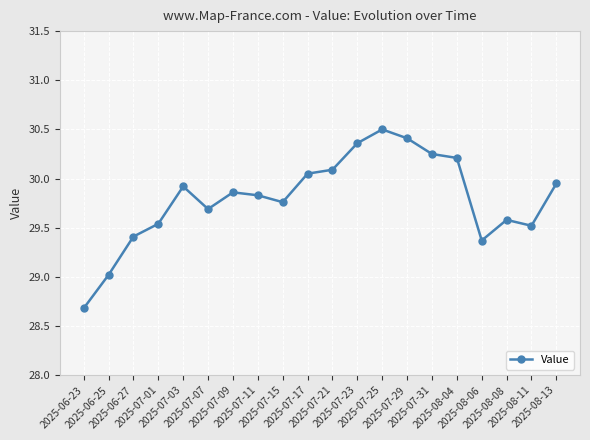

How many data points are less than 29?

1